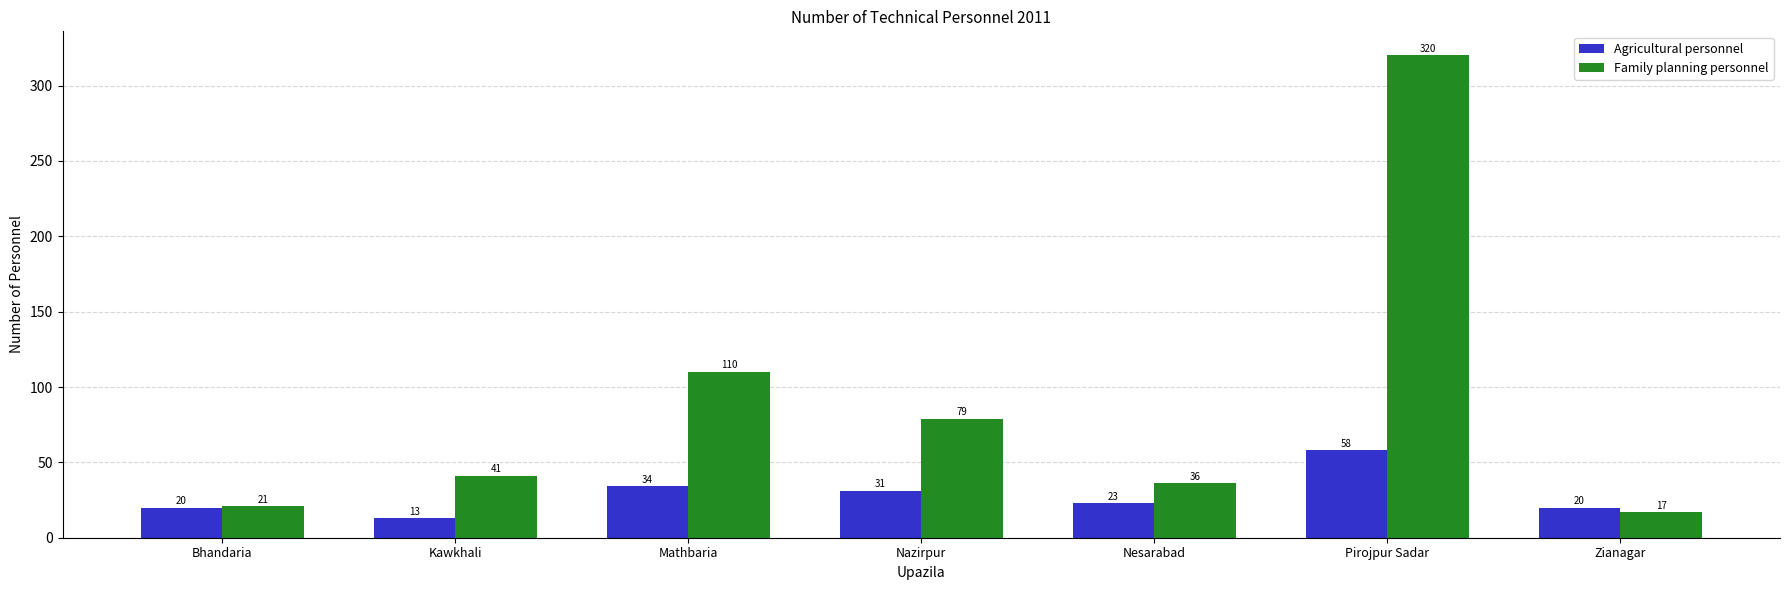

How many data points in Agricultural personnel are less than 23?

3